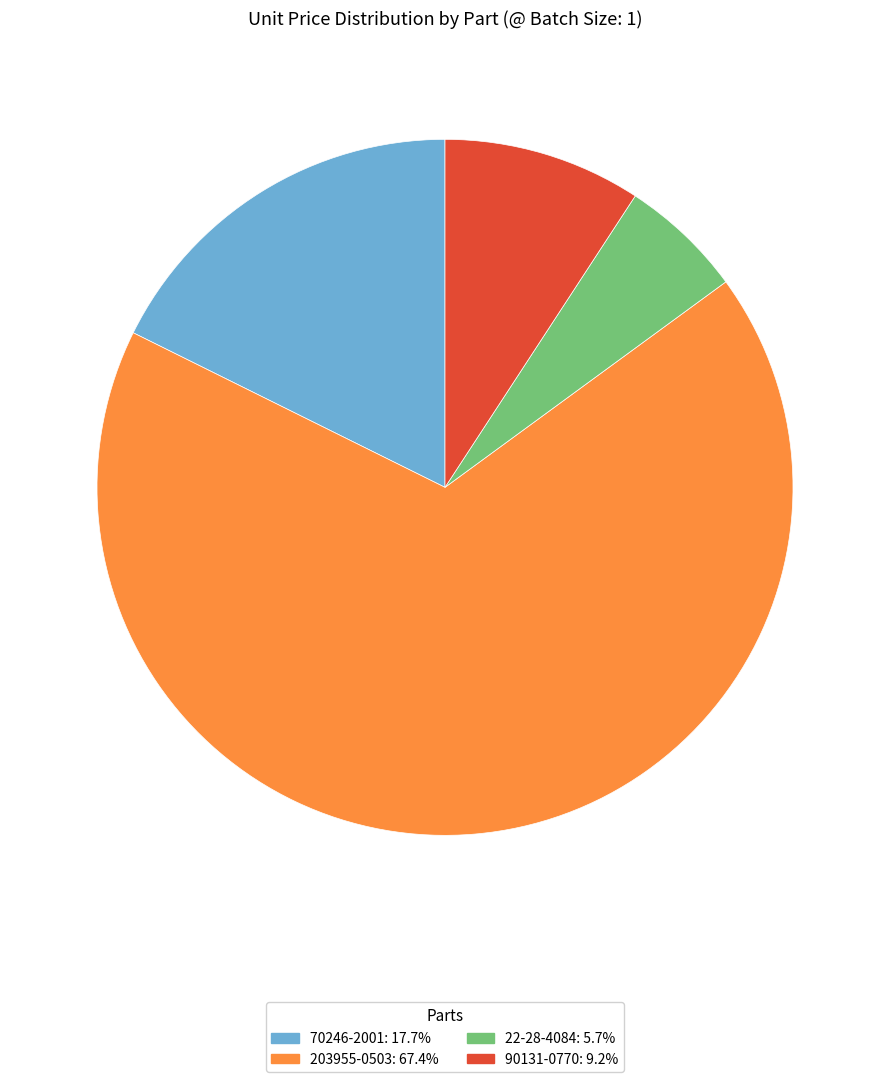

Does 70246-2001 represent more than half of the total?

No